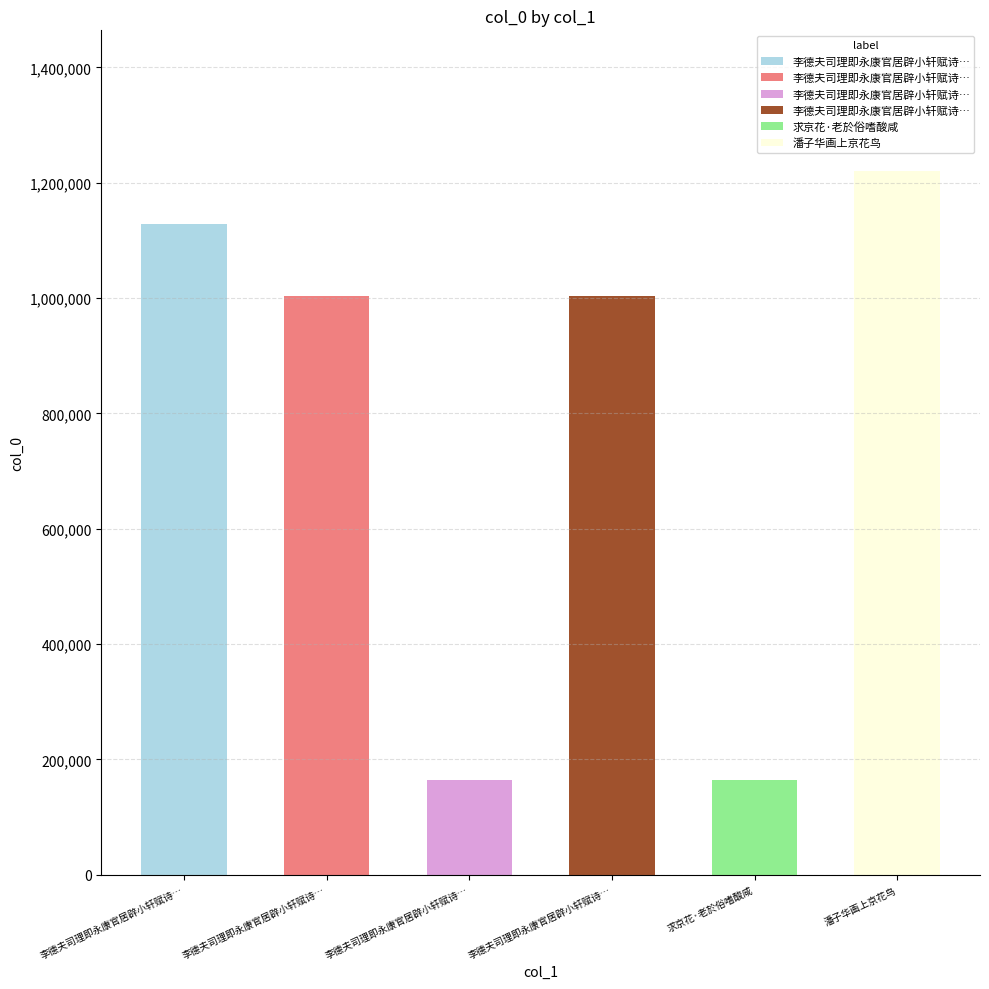

Reading right to left, list all the values displayed in this chart.

潘子华画上京花鸟=1220348	求京花·老於俗嗜酸咸=163430	李德夫司理即永康官居辟小轩赋诗二首求京花和韵遣送 其二=1003817	李德夫司理即永康官居辟小轩赋诗二首求京花=163429	李德夫司理即永康官居辟小轩赋诗二首求京花和韵遣送 其一=1004110	李德夫司理即永康官居辟小轩赋诗二首求京花和韵遣送=1127998